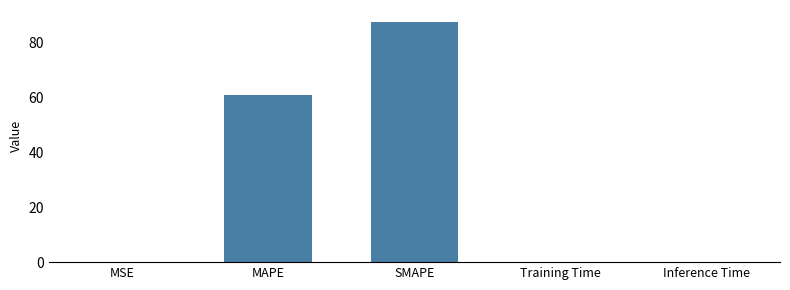

Is it true that the value at SMAPE is 132.4?

False